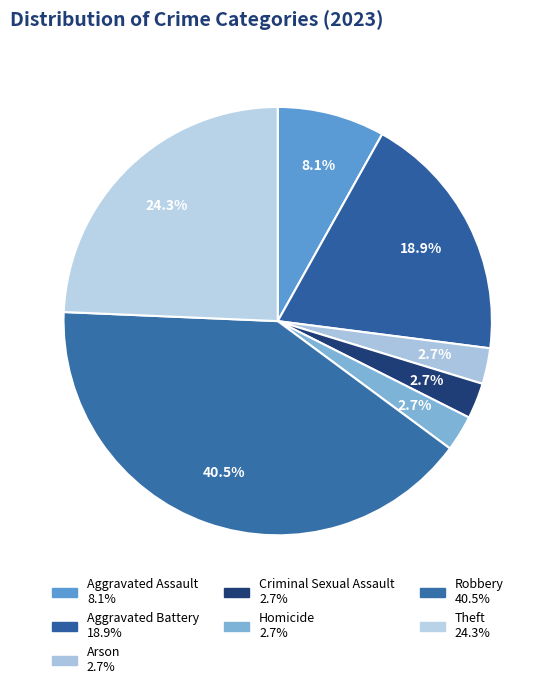

How many slices are in this pie chart?

7